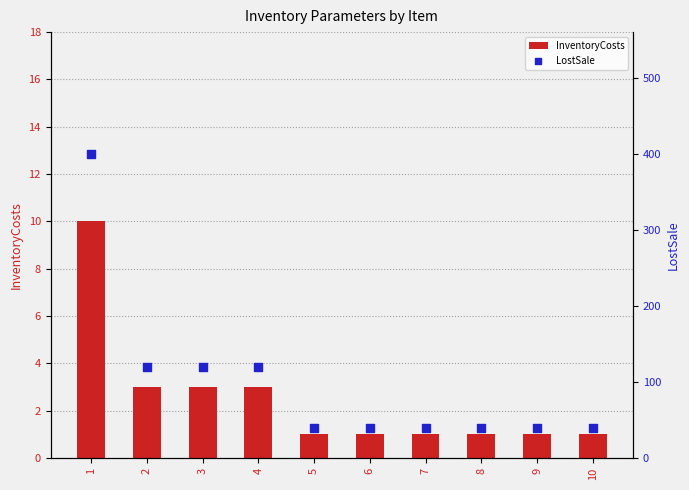

Is the value of InventoryCosts at 3 greater than the value of LostSale at 9?

No